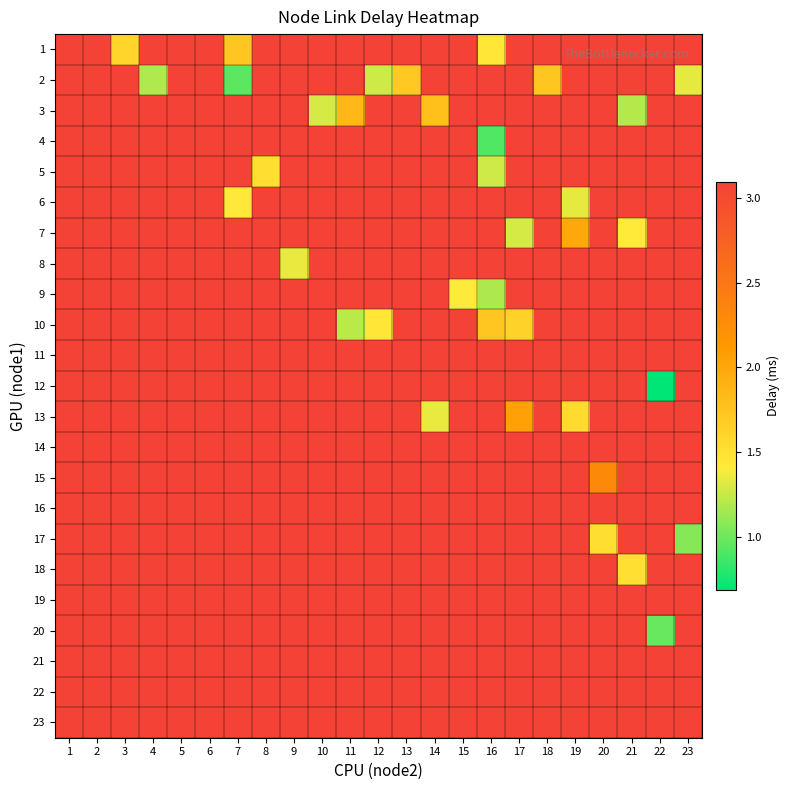

List the series in order of their peak value, highest first.

1, 2, 3, 4, 5, 6, 7, 8, 9, 10, 11, 12, 13, 14, 15, 16, 17, 18, 19, 20, 21, 22, 23